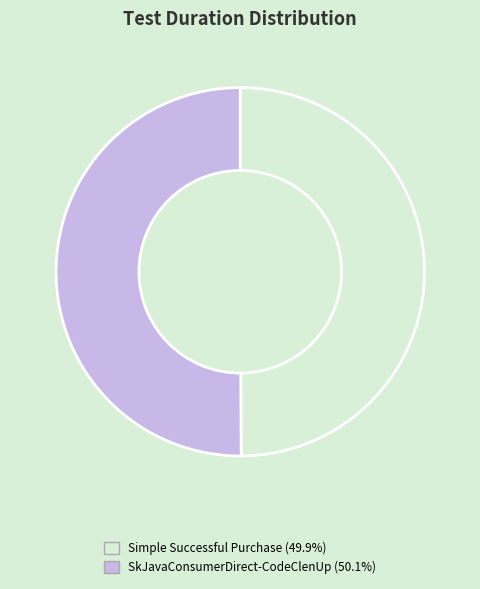

Combined, do SkJavaConsumerDirect-CodeClenUp (50.1%) and Simple Successful Purchase (49.9%) account for over 50%?

Yes